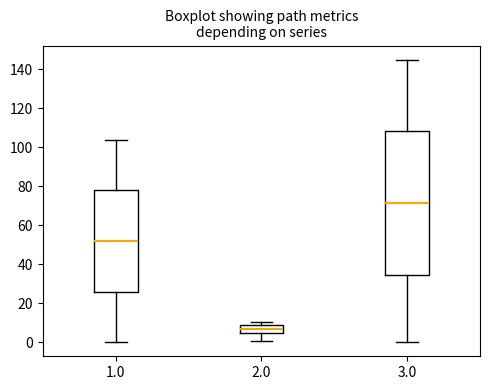

Where is the lower edge of the box at x = 2.0 on the y-axis? The values are not printed on the chart, so give them approximately, as read against the axis.

4